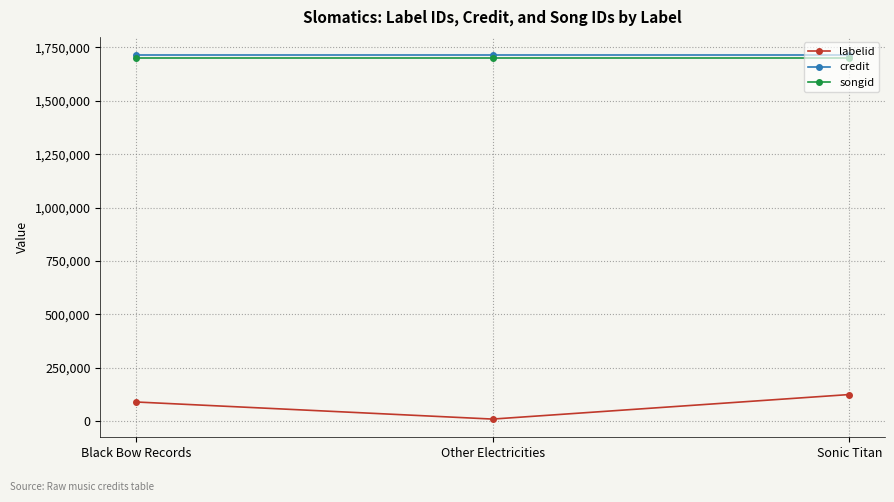

What is the minimum value shown in the chart?

9368